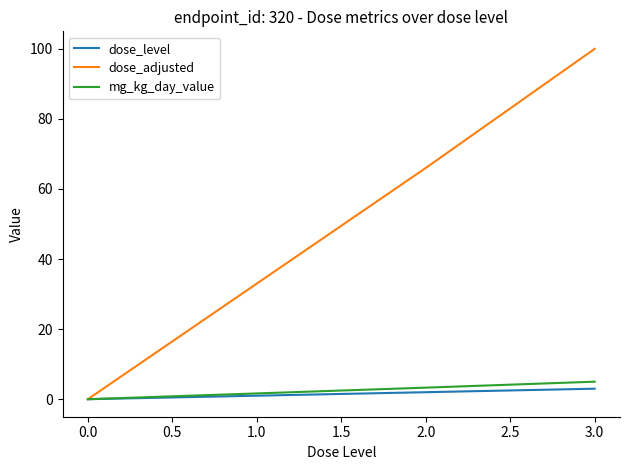

Does the chart have visible grid lines?

No